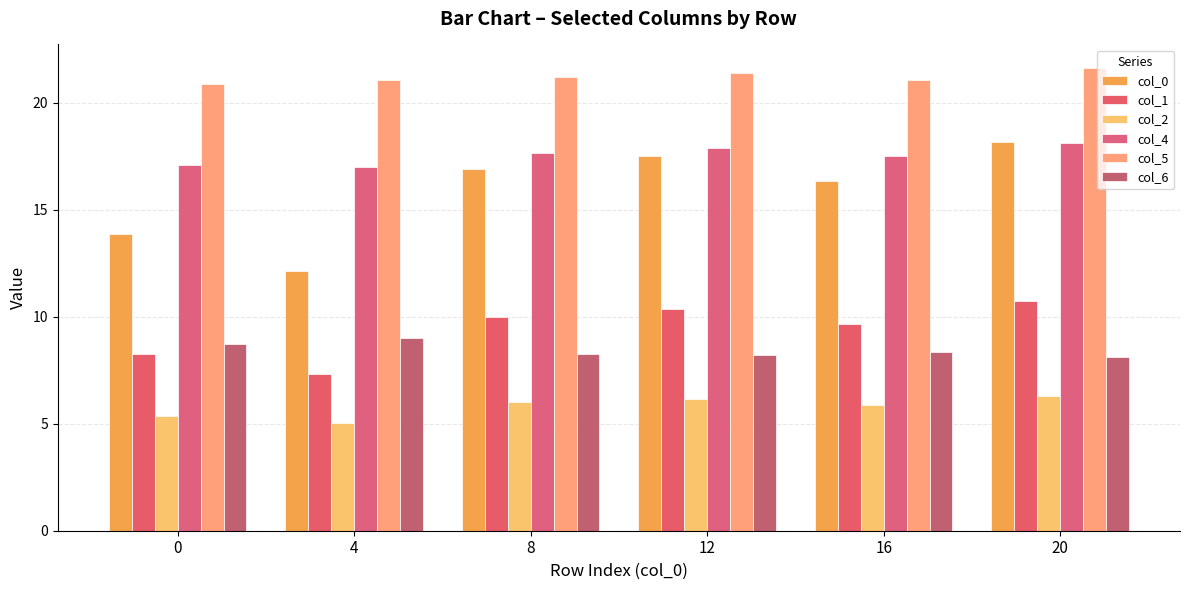

What is the value of the col_2 bar at the 3rd from the left?

6.0